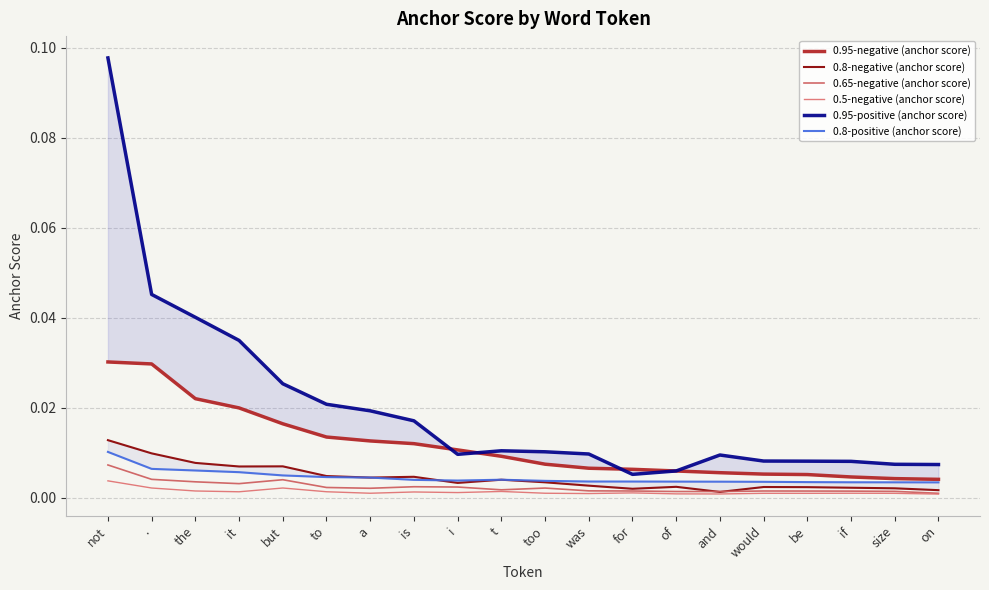

How many interior local valleys does the 0.65-negative (anchor score) series have?

3